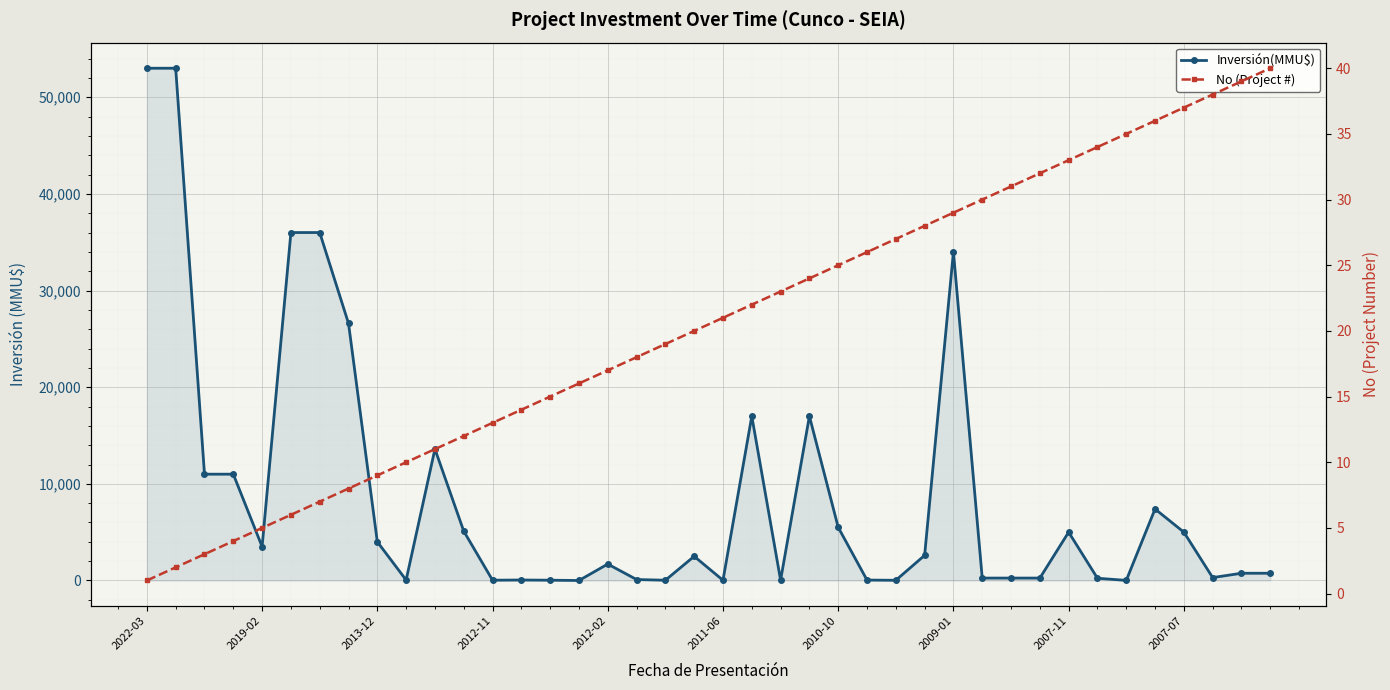

How many values in the No (Project #) series are below 21?

20